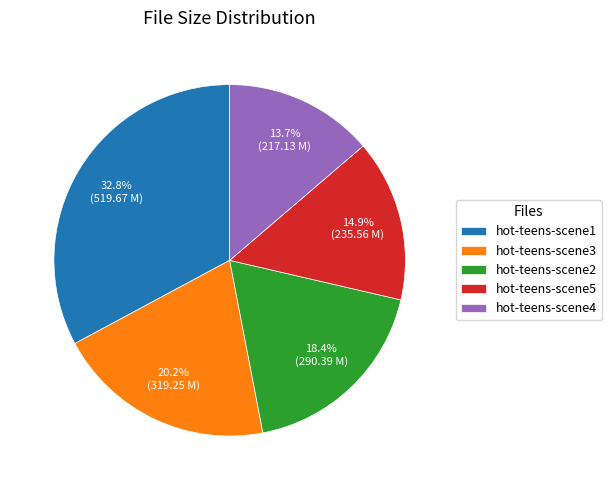

Which has a higher value, hot-teens-scene3 or hot-teens-scene4?

hot-teens-scene3